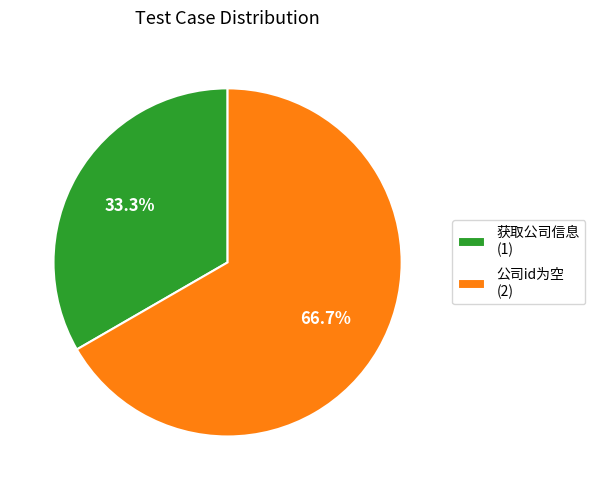

Which category accounts for the majority?

公司id为空